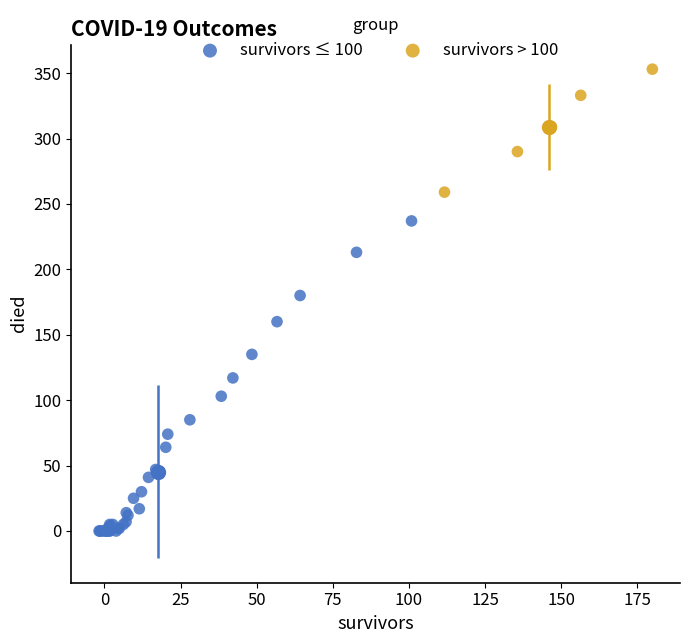

Which series has the largest Y range (max minus min)?

survivors ≤ 100